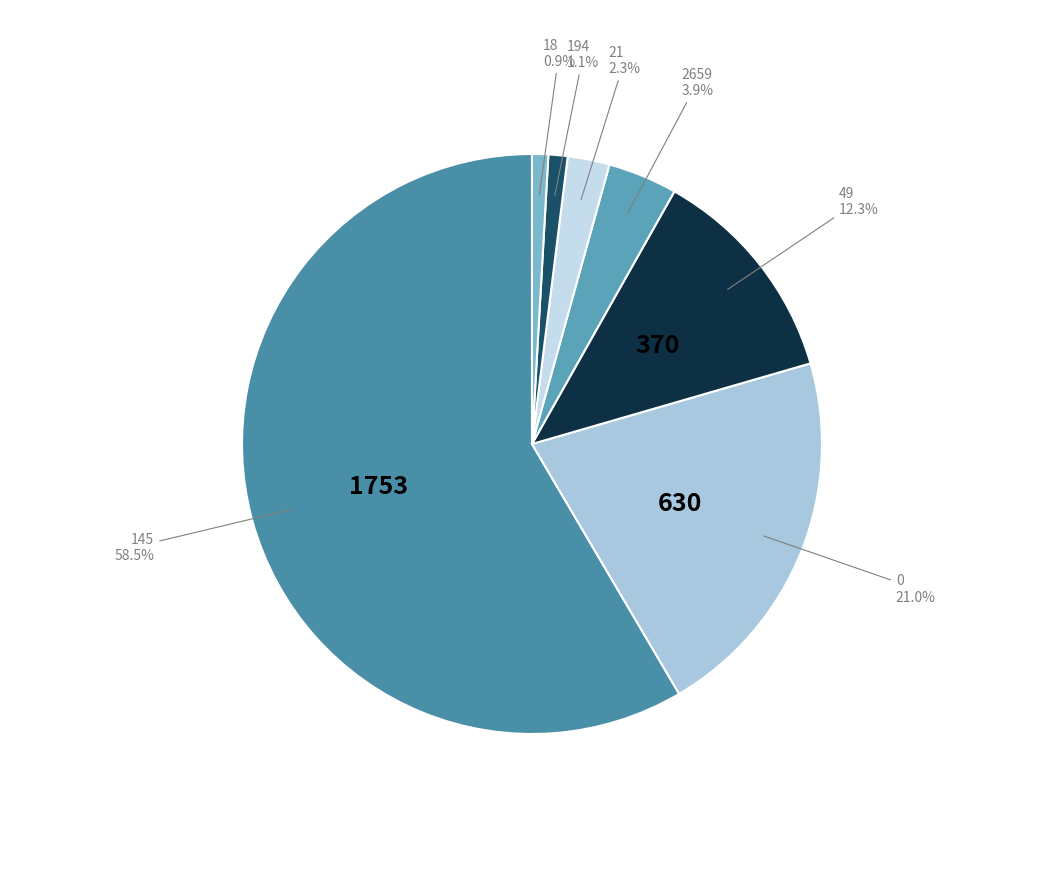

To the nearest percent, what percentage of the pie is 194?

1%